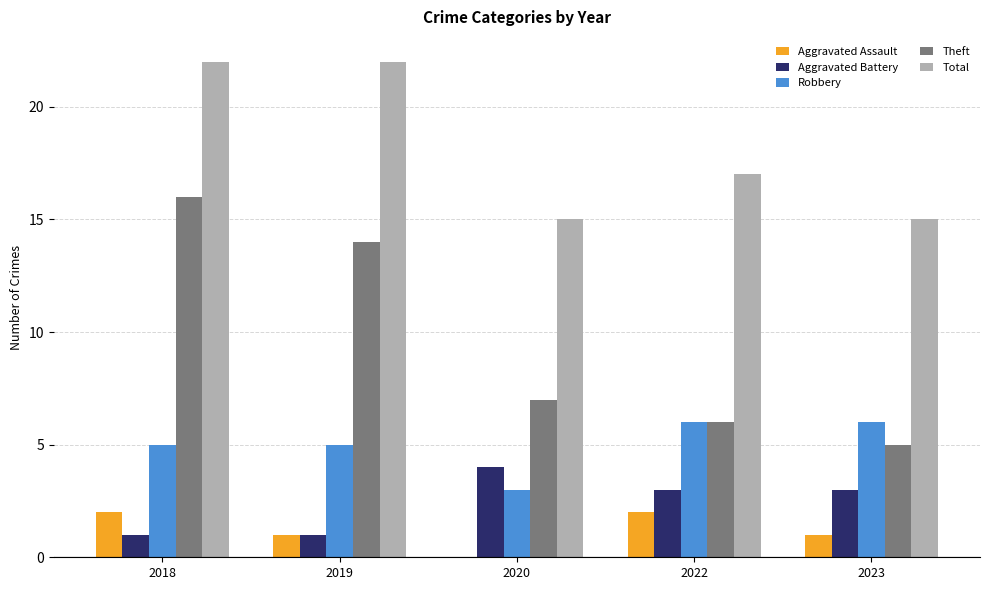

What is the spread (max minus min) of values at 2020?

15